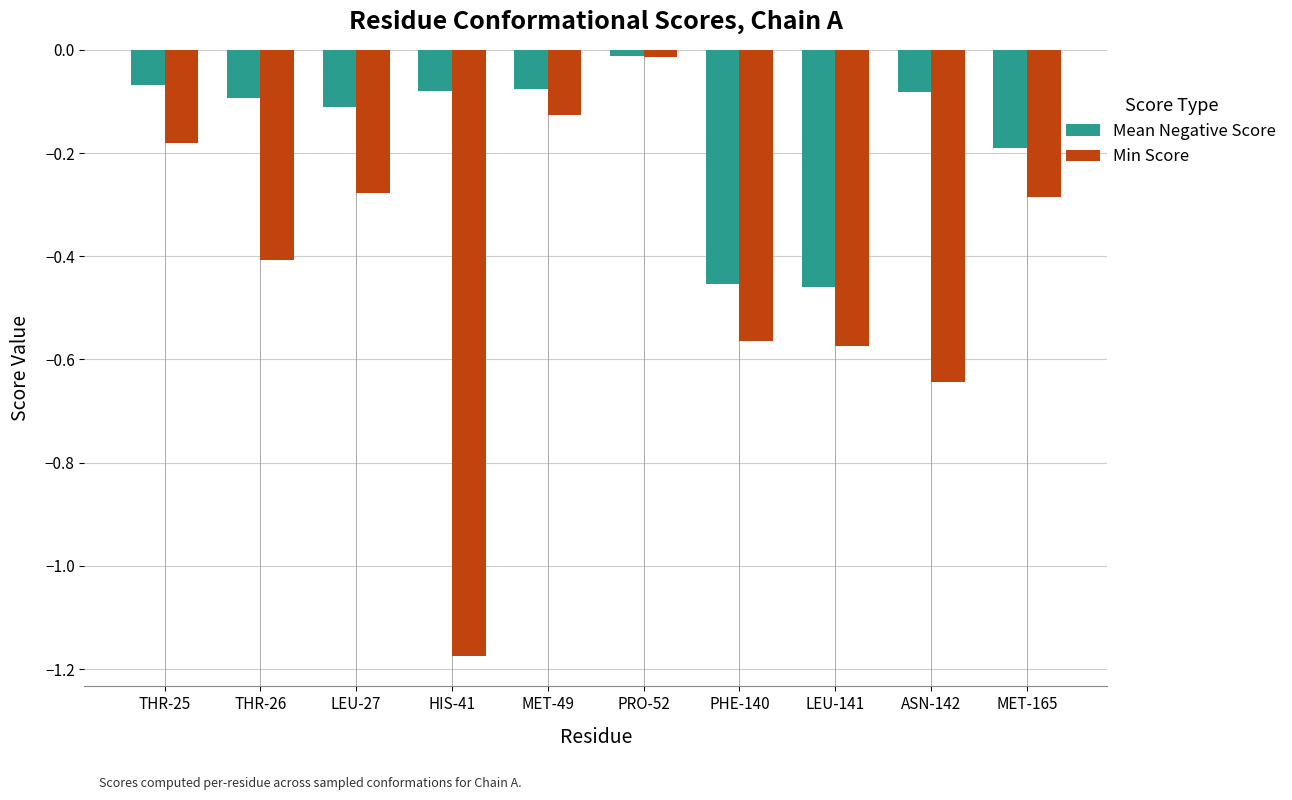

Between THR-26 and HIS-41, which series saw the biggest shift?

Min Score